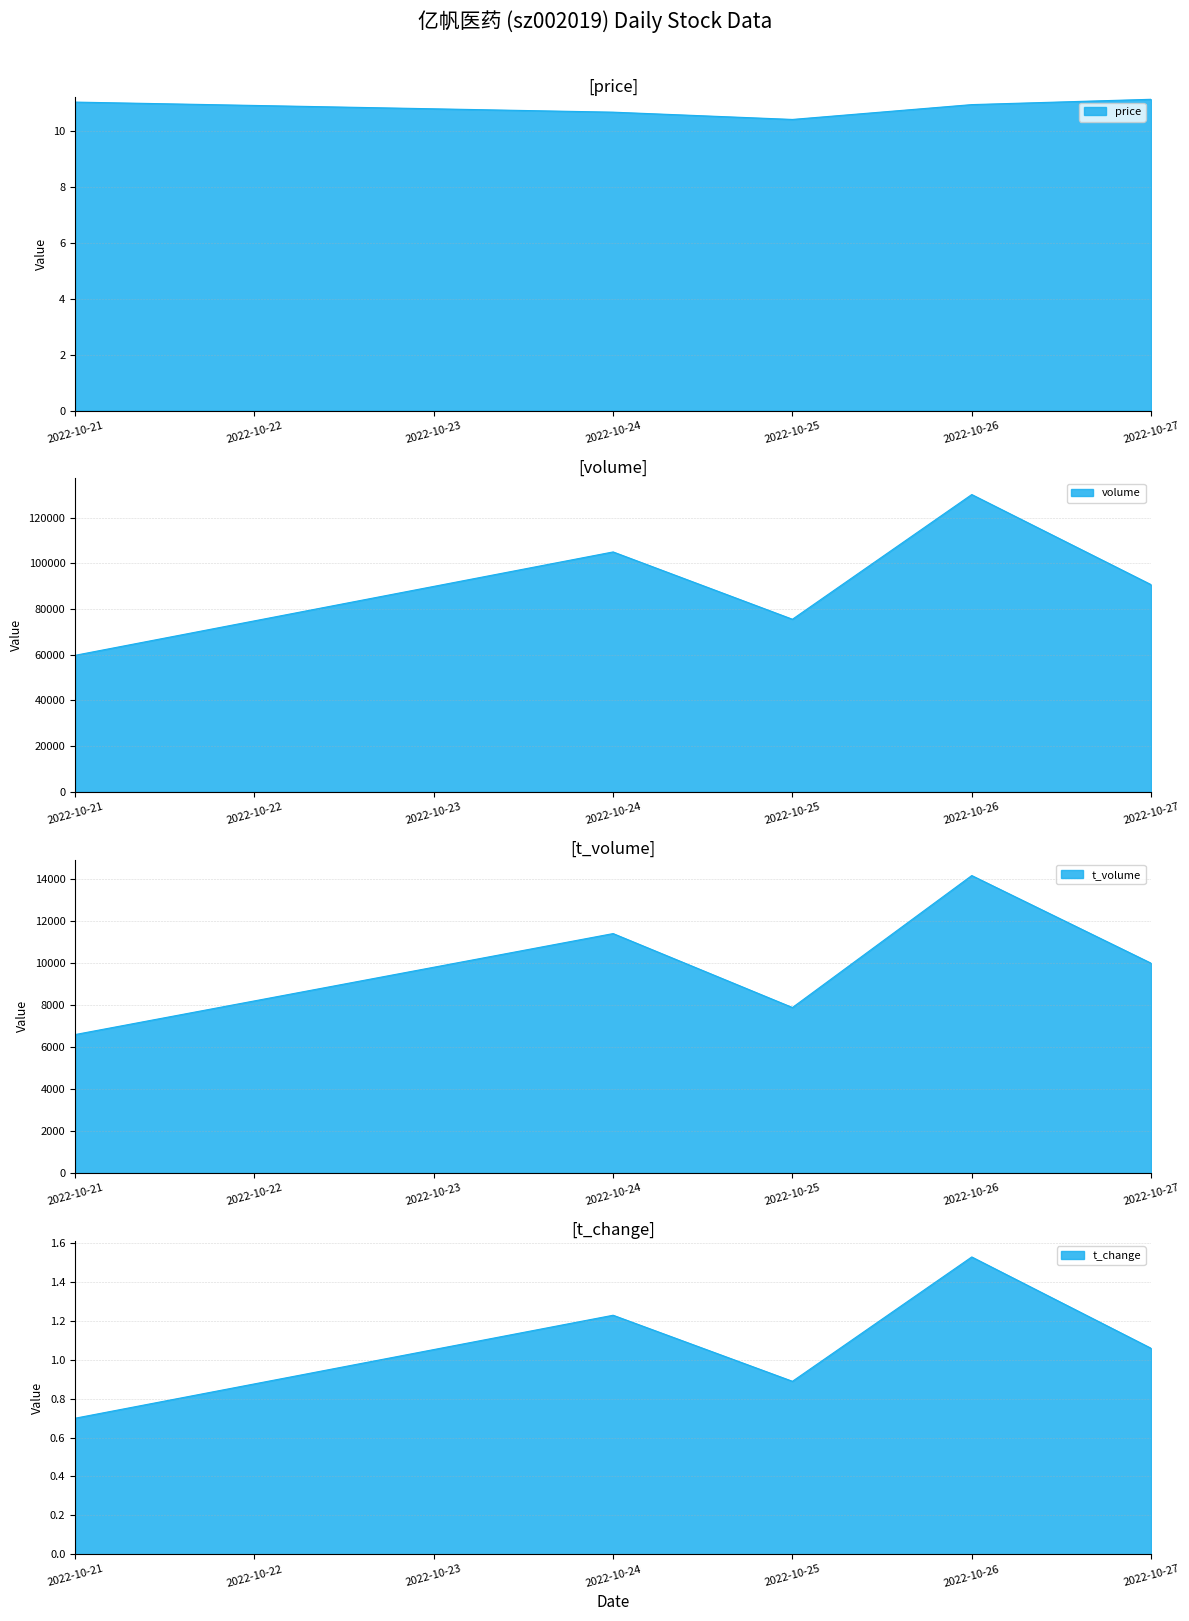

Between 2022-10-27 and 2022-10-21, which series saw the biggest shift?

volume